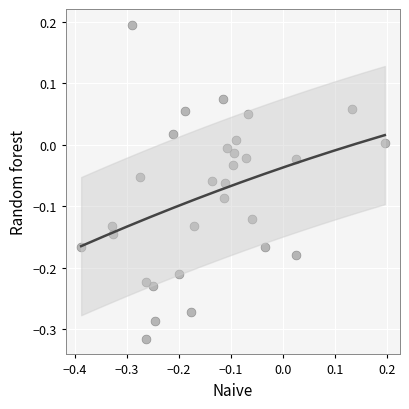

What is the range of X values (max minus min)?

0.6